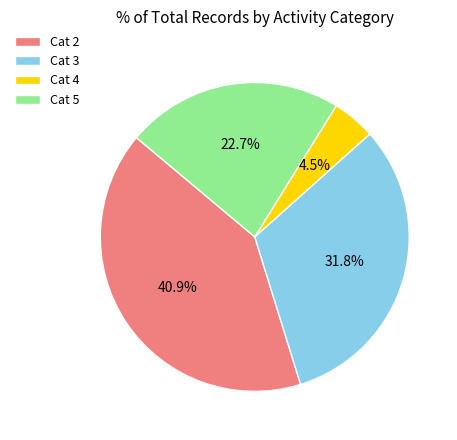

Which slice is the largest?

Cat 2